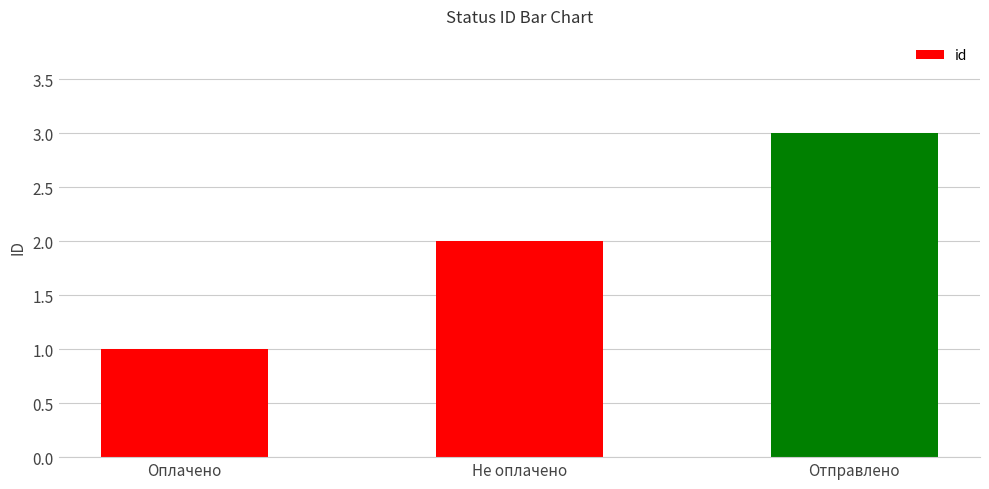

What is the approximate value at Отправлено?

3